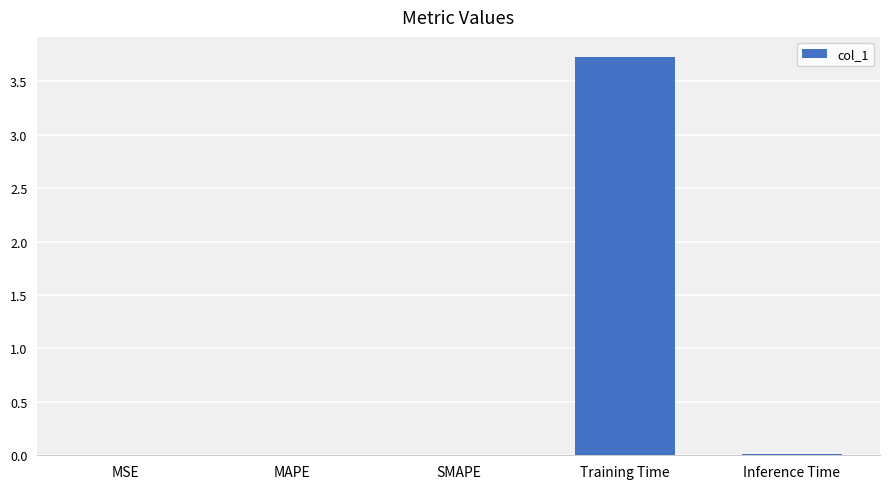

Which label corresponds to the largest value in the chart?

Training Time